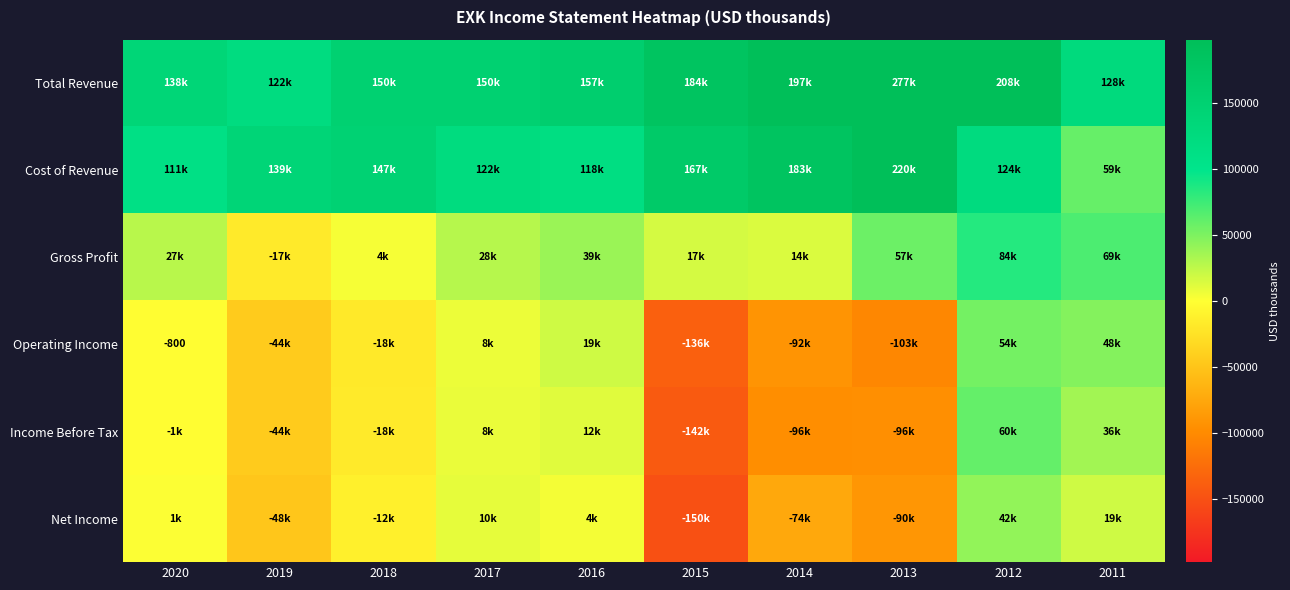

How many categories are shown in the chart?

10